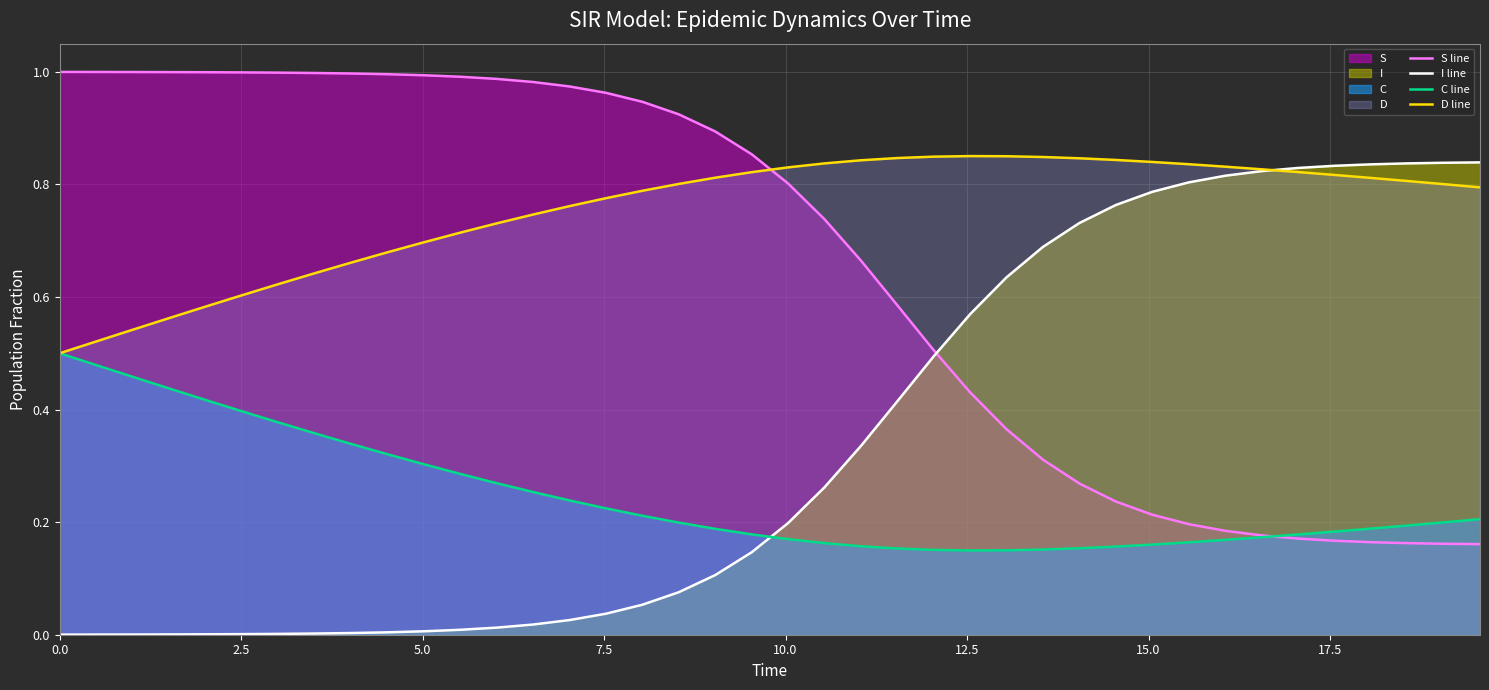

Which series ends up on top after the final intersection of C line and I line?

I line